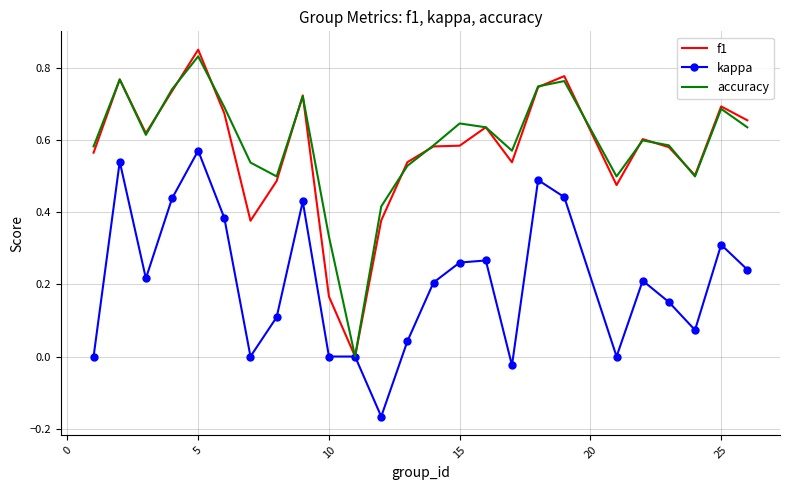

True or false: f1 and kappa cross at least once.

False